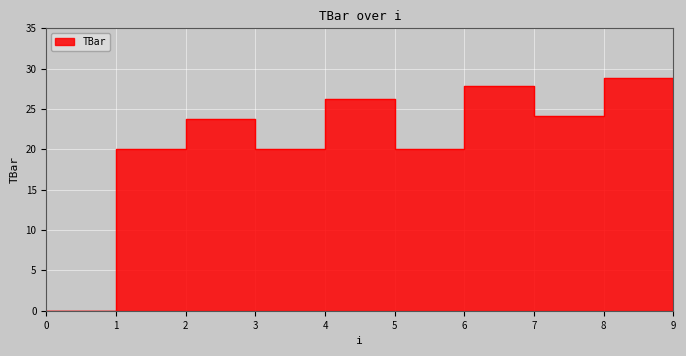

Which category has the highest value across all series?

8